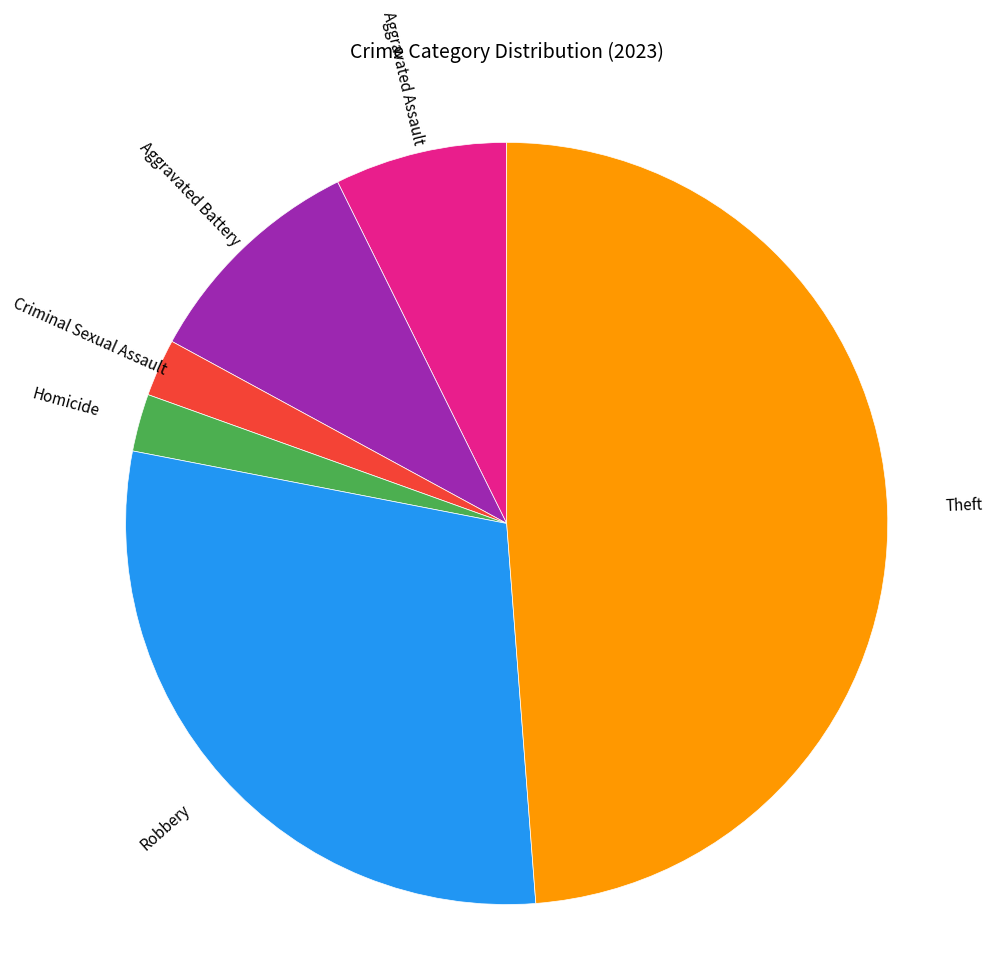

Is there a majority slice in this chart?

No